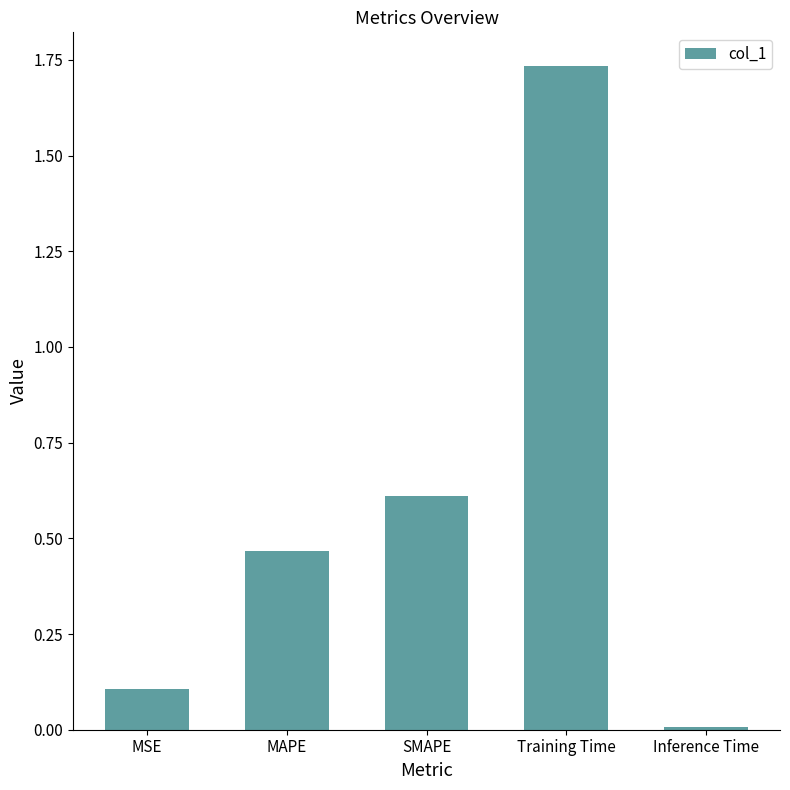

What is the ratio of the value at MAPE to the value at Training Time?

0.3